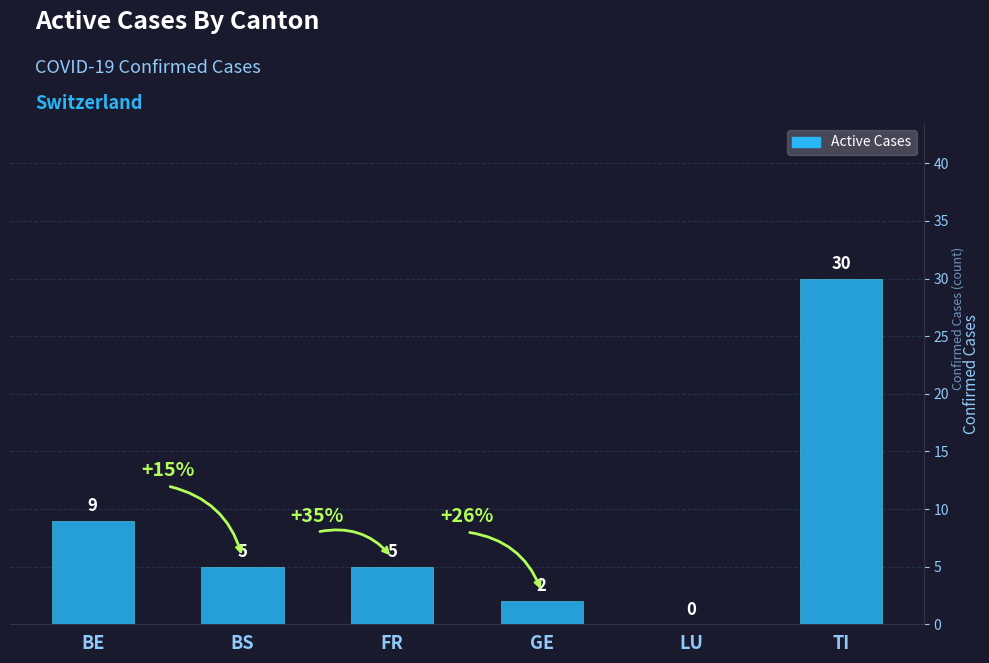

The value at BE is 9. True or false?

True